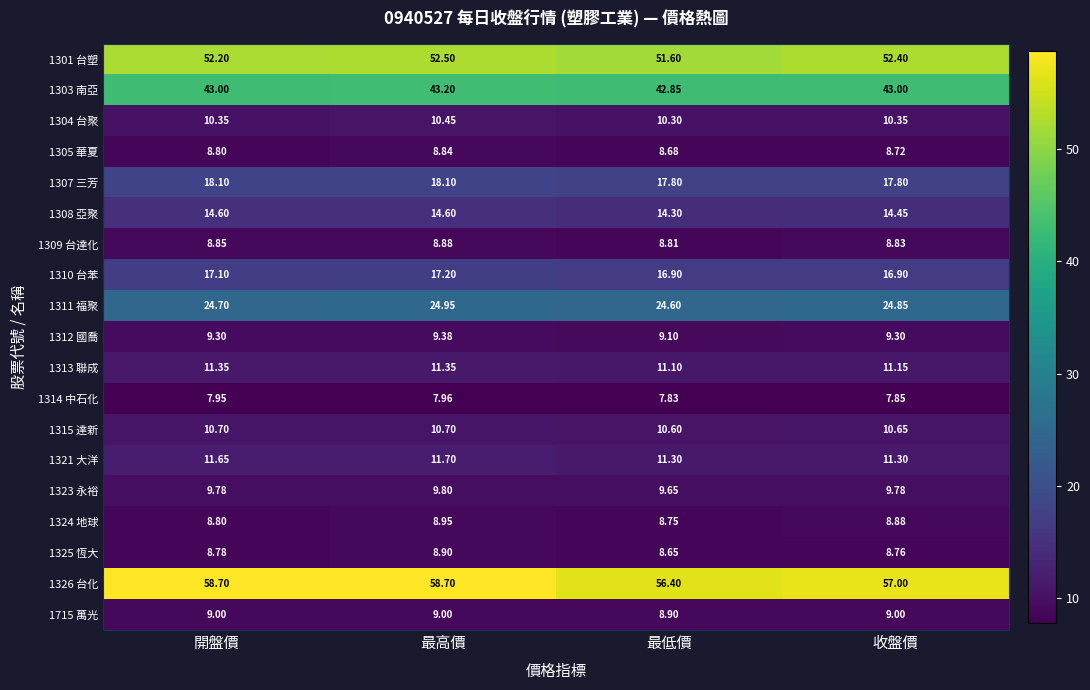

Which category has the highest value in the 1311 福聚 series?

最高價